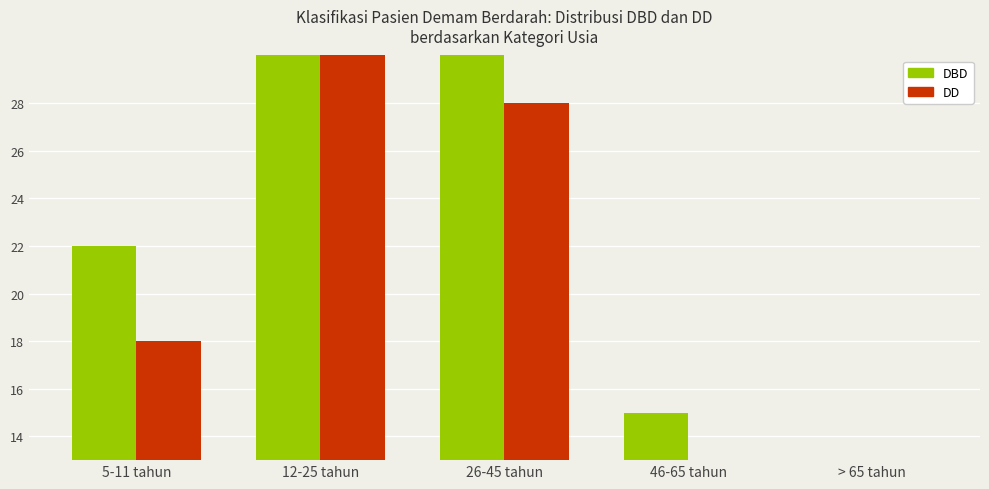

Read the DBD value at 46-65 tahun.

15